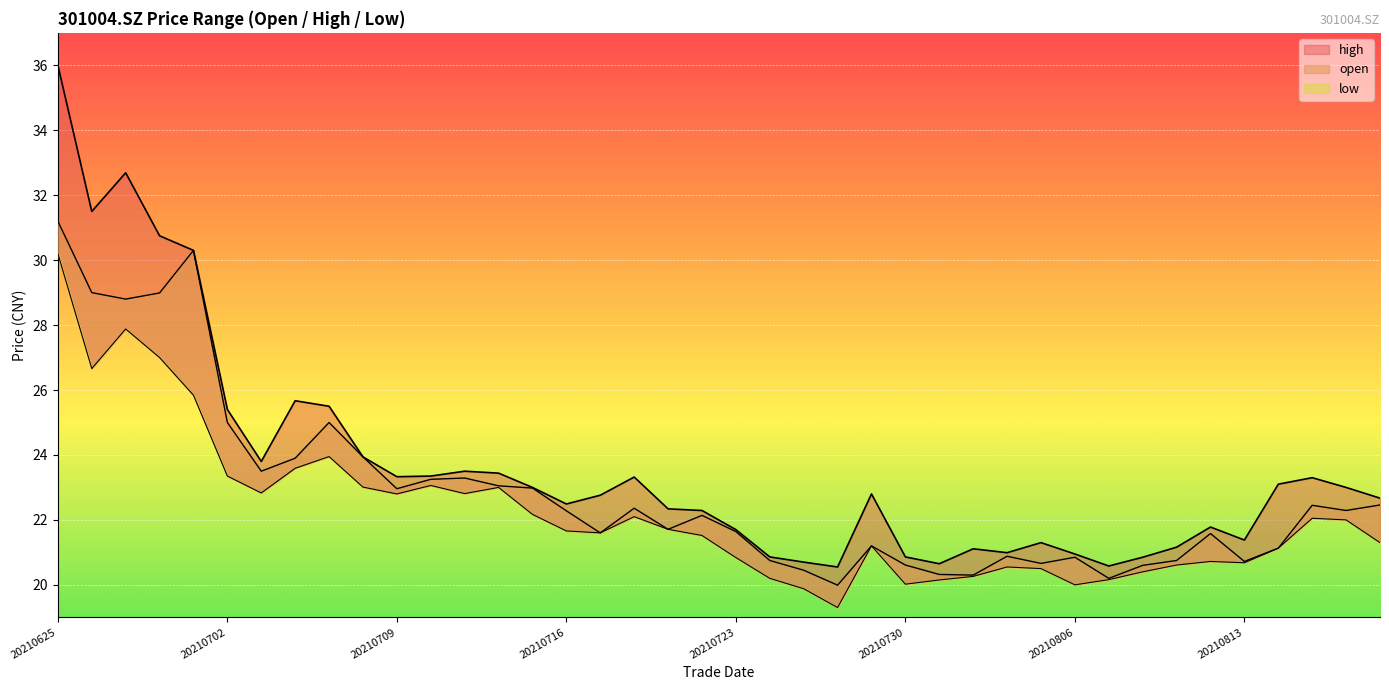

True or false: low and open intersect in this chart.

False